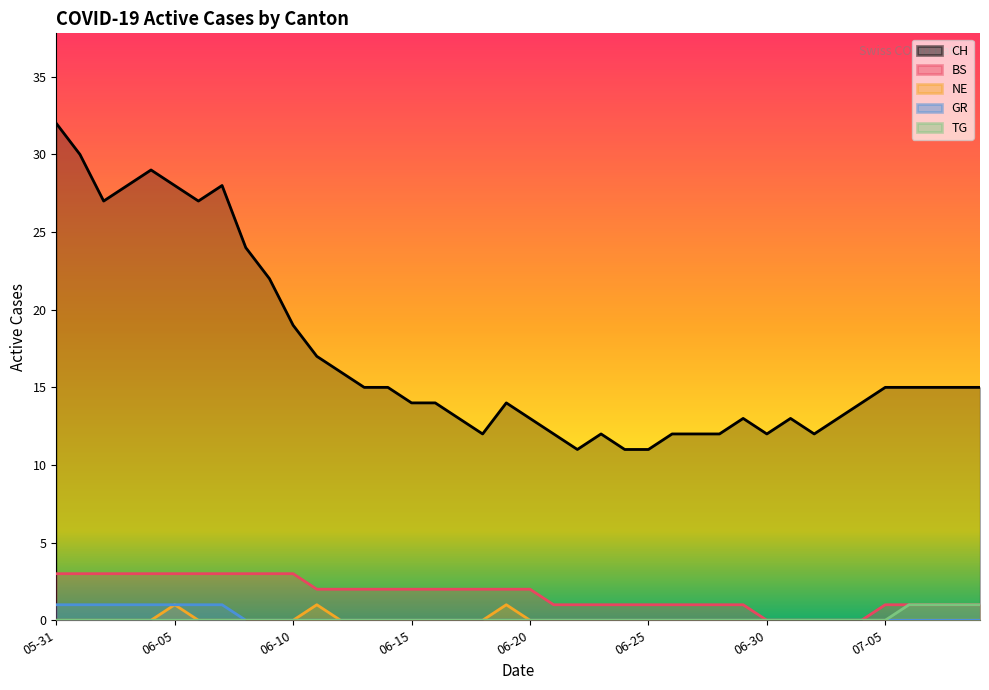

Does the chart have visible grid lines?

No